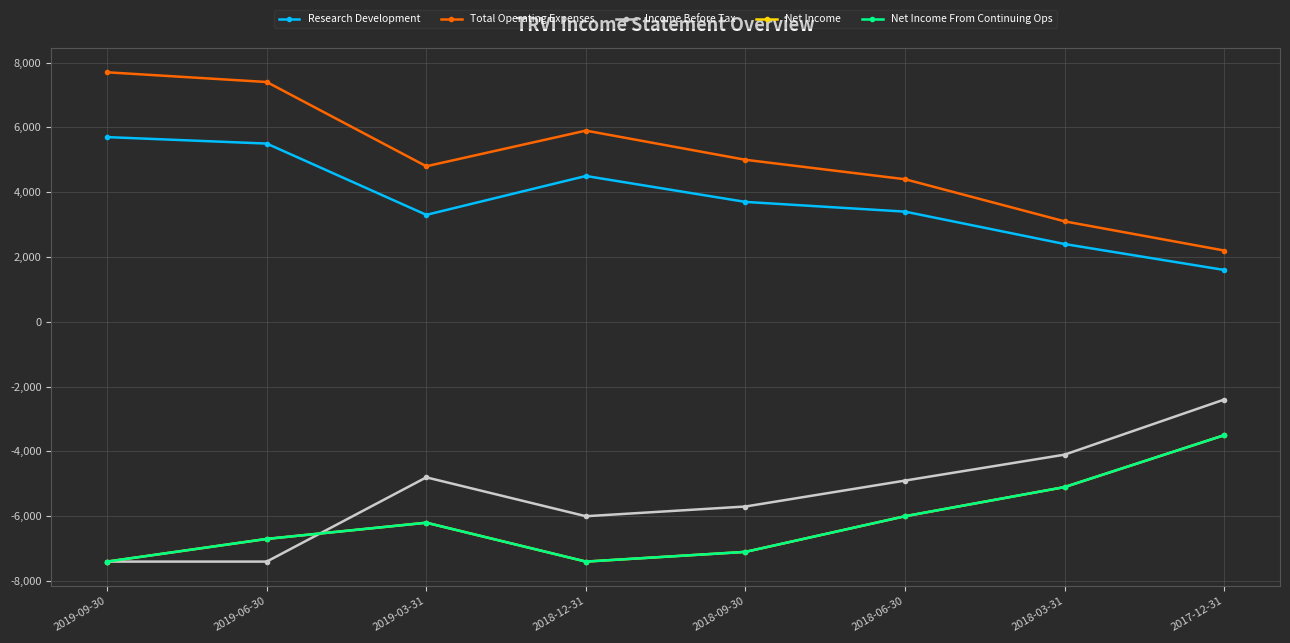

Does the chart have visible grid lines?

Yes